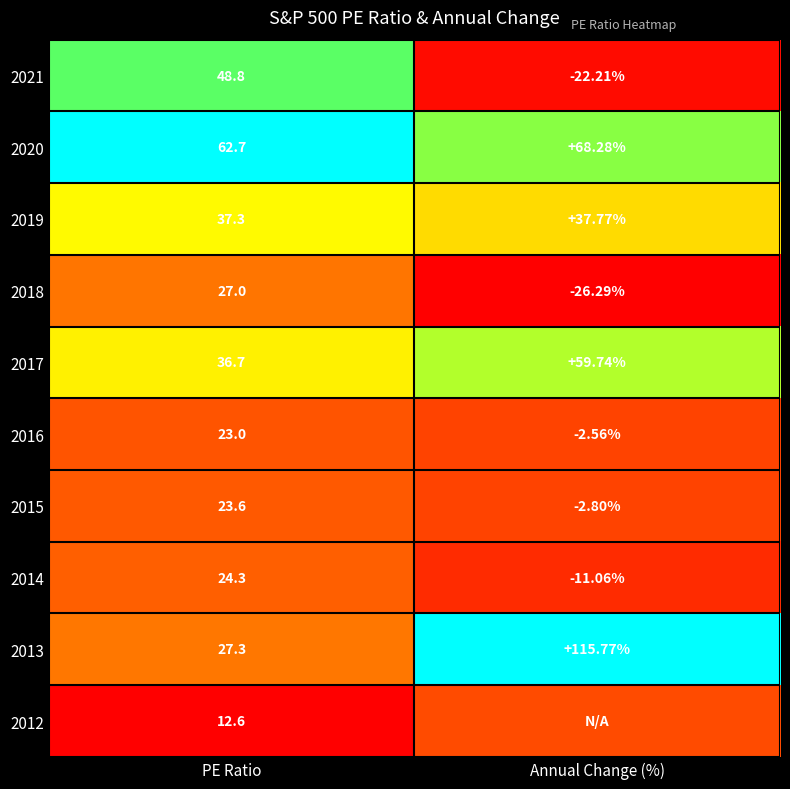

Between PE Ratio and Annual Change (%), which is larger?

PE Ratio